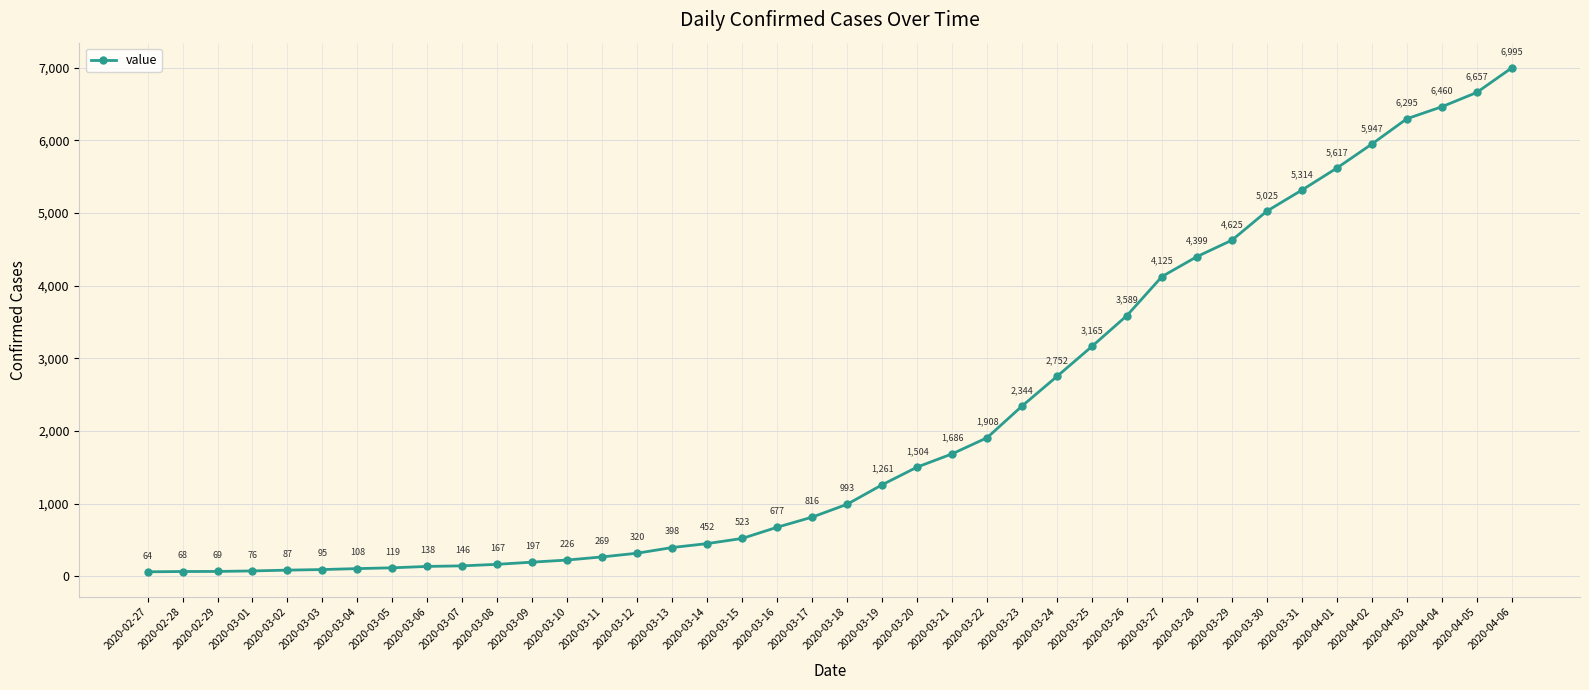

True or false: the data shows 151 at 2020-03-15.

False